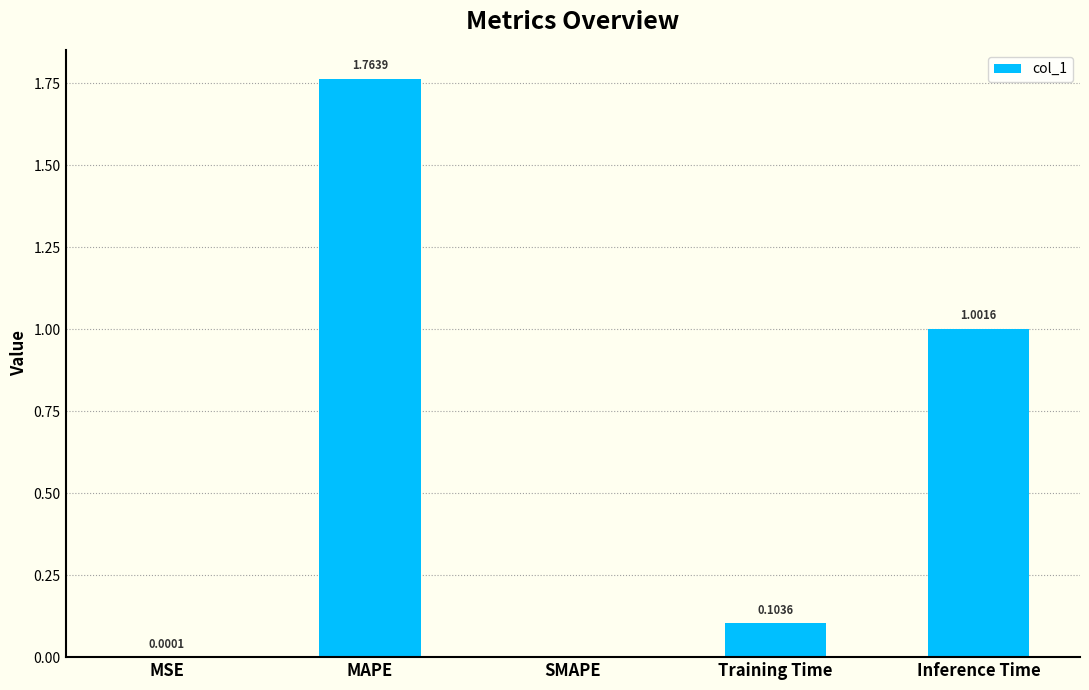

What is the sum of all values?

2.9